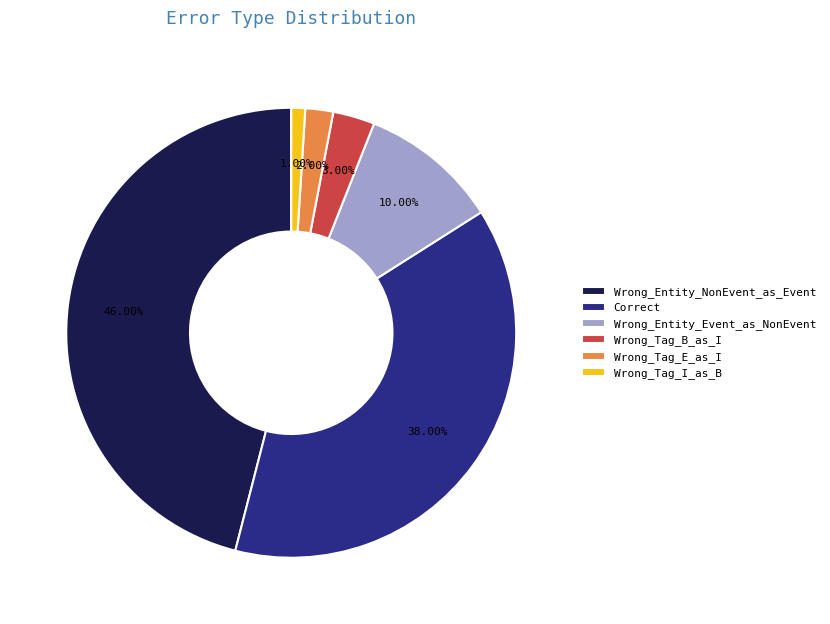

True or false: Wrong_Tag_I_as_B accounts for 8% of the total.

False